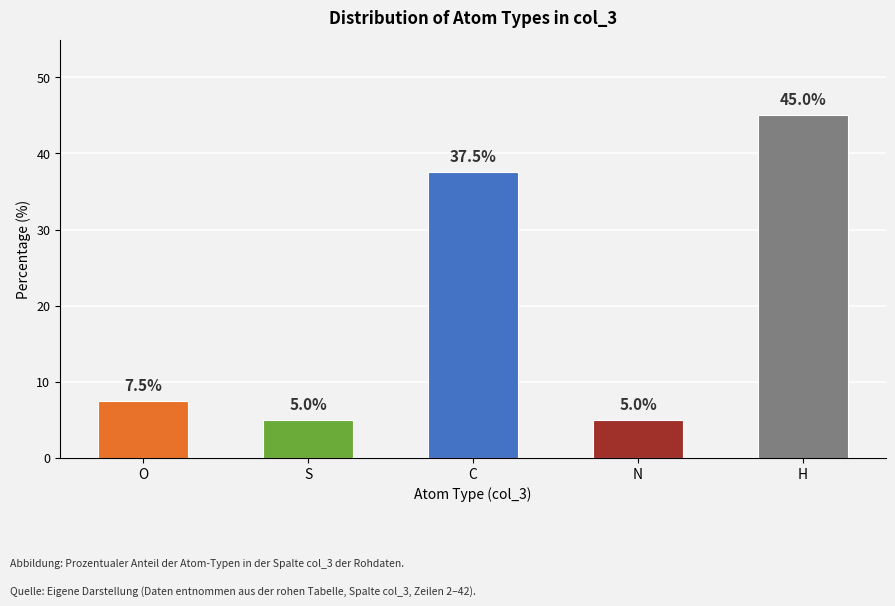

What is the label of the 2nd bar from the left?

S